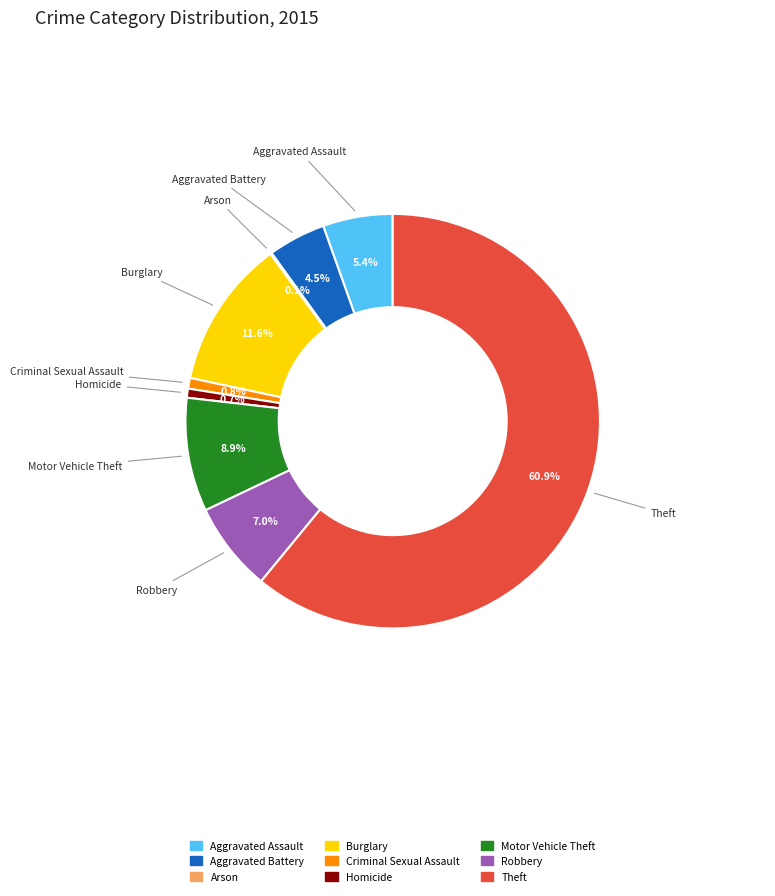

Is there a majority slice in this chart?

Yes